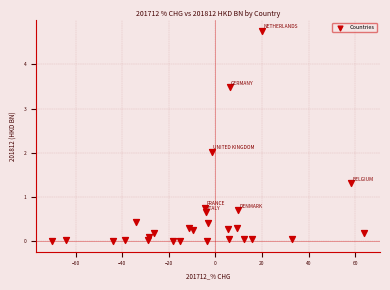

What is the range of Y values (max minus min)?

4.8